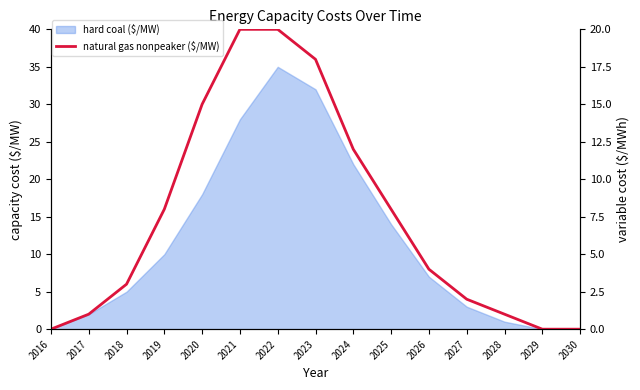

What is the greatest value displayed?

20